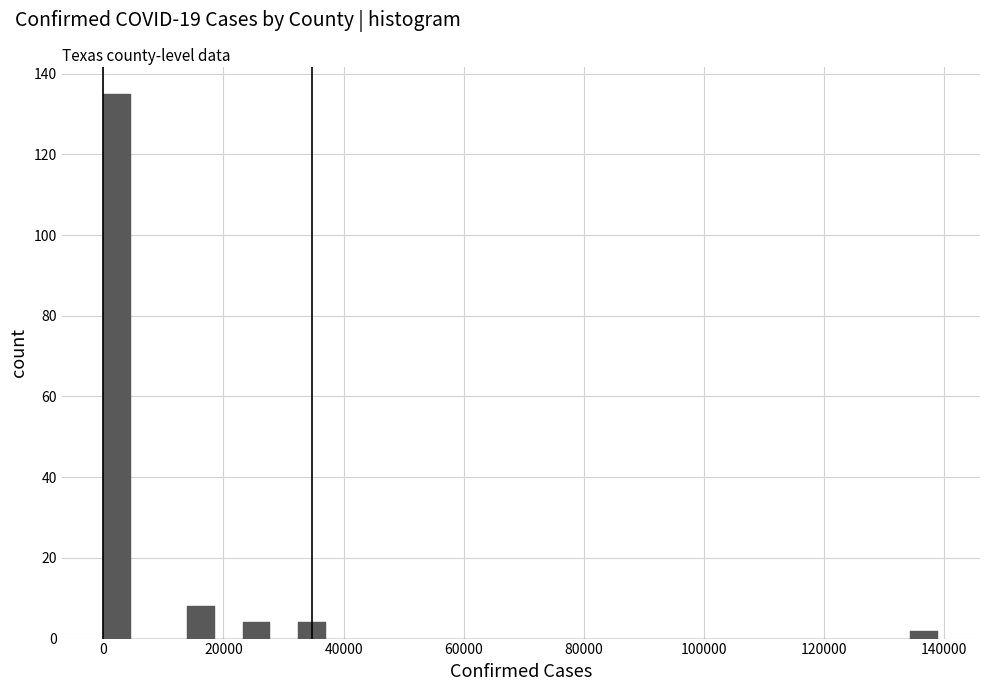

Read against the x-axis, roughly where is the centre of the tallest bar?

2000